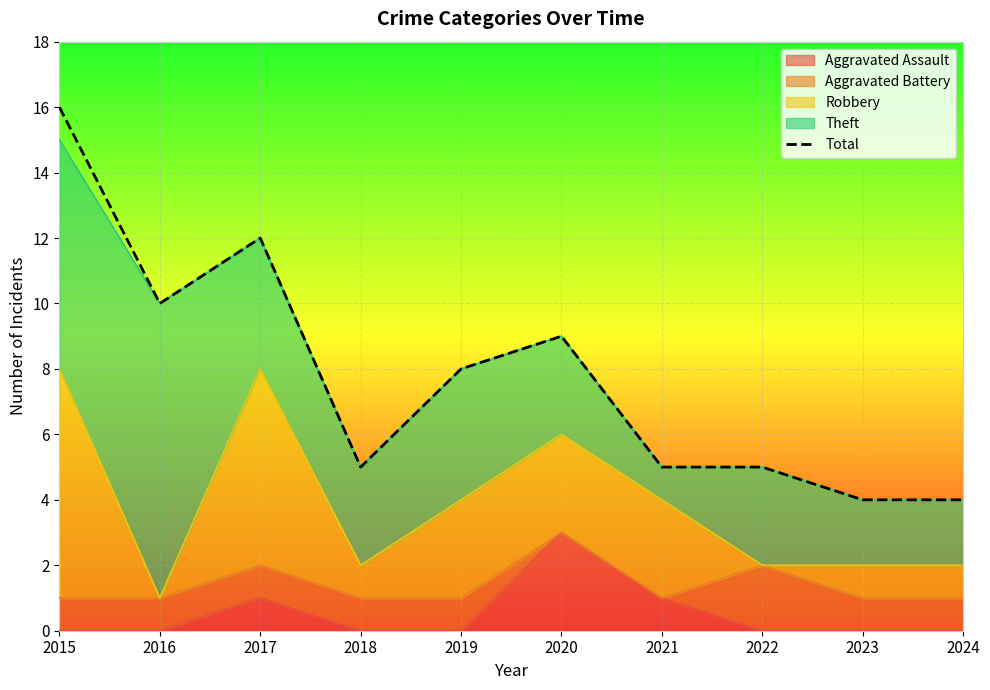

What is the change in value from 2018 to 2024?

-1